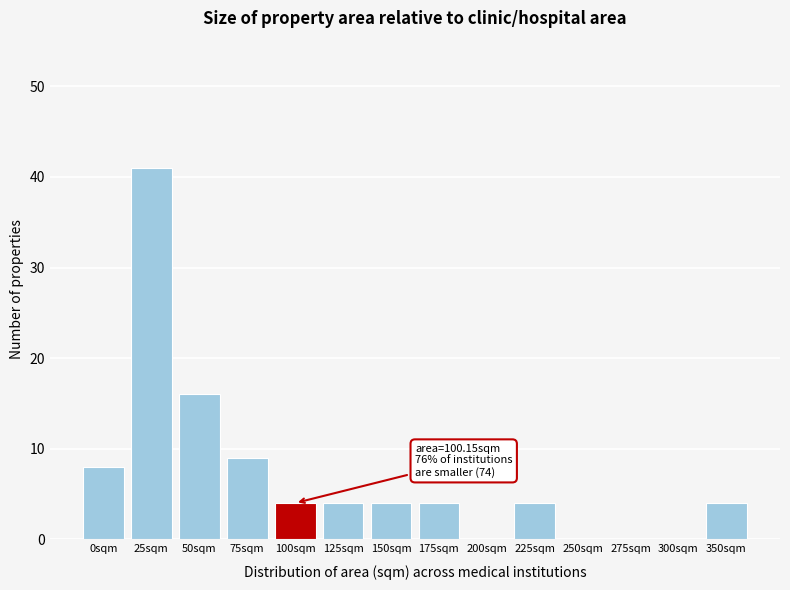

Reading left to right, list all the values displayed in this chart.

0sqm=8	25sqm=41	50sqm=16	75sqm=9	100sqm=4	125sqm=4	150sqm=4	175sqm=4	200sqm=0	225sqm=4	250sqm=0	275sqm=0	300sqm=0	350sqm=4